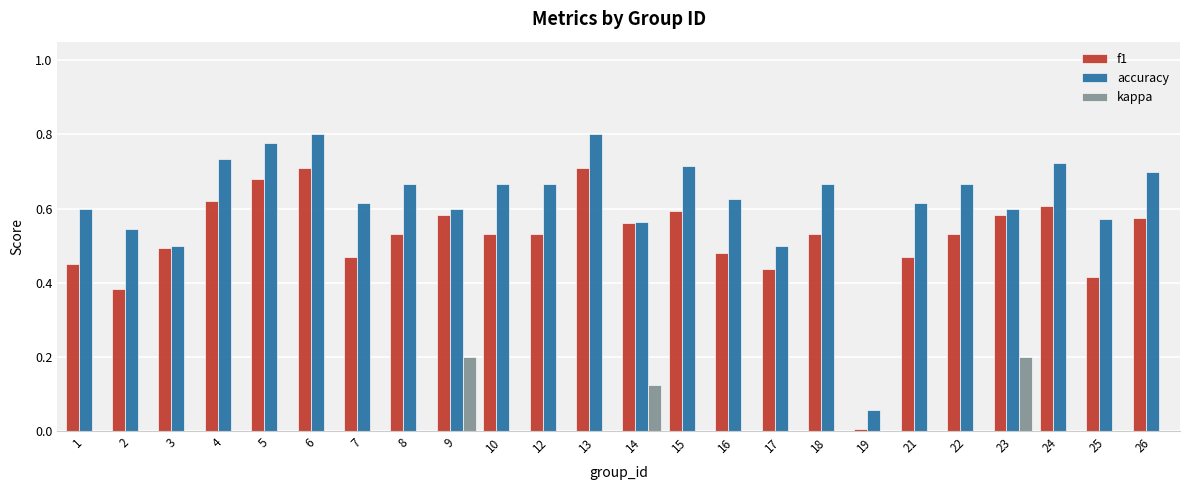

Which series has the largest total across all categories?

accuracy